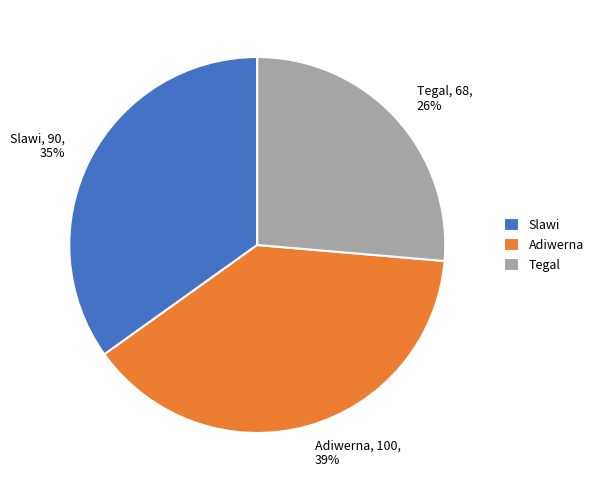

The Adiwerna slice represents 26% of the pie. True or false?

False